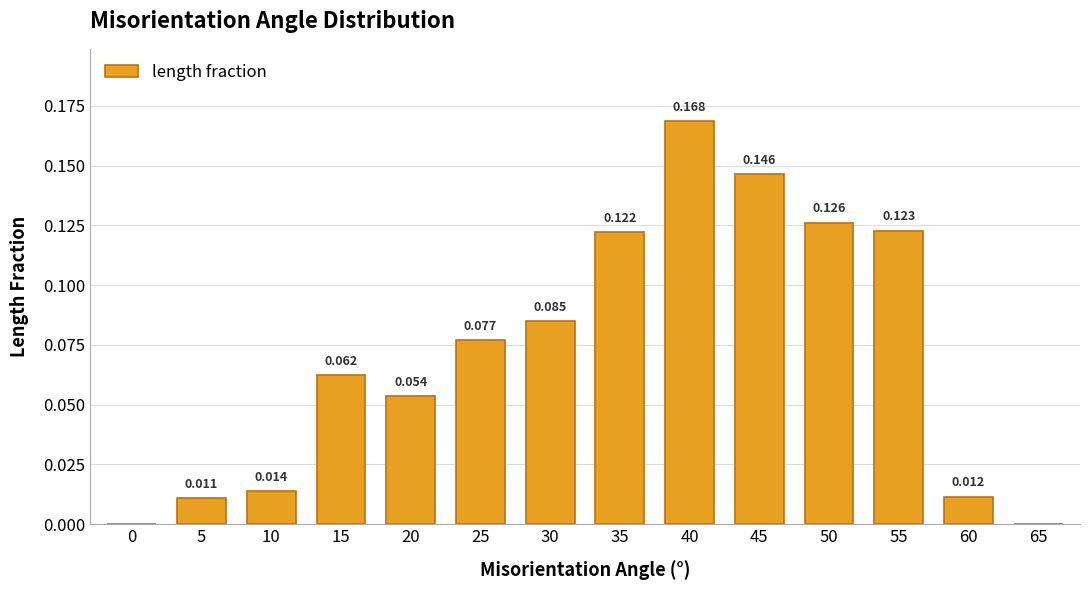

List the labels in order of value, smallest first.

0, 65, 5, 60, 10, 20, 15, 25, 30, 35, 55, 50, 45, 40